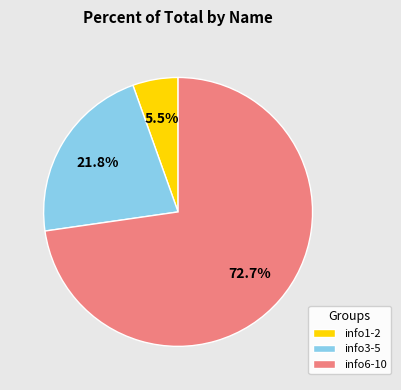

To the nearest percent, what is the difference between the largest and smallest slice percentages?

67%